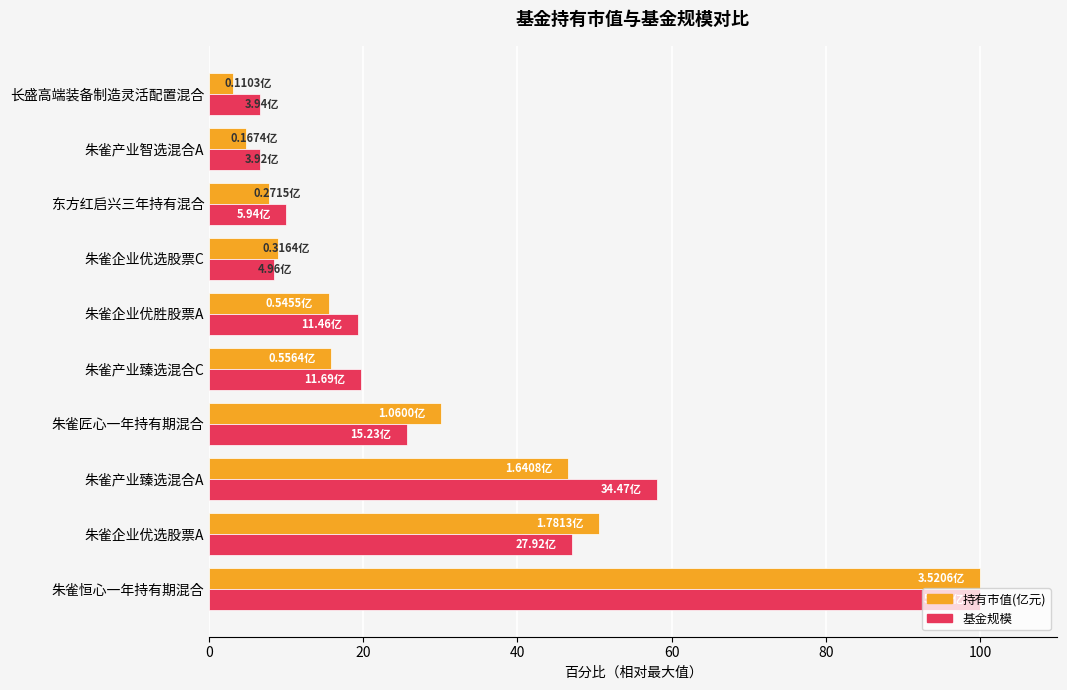

Is the value of 持有市值(亿元) at 朱雀产业智选混合A greater than the value of 基金规模 at 朱雀产业臻选混合A?

No